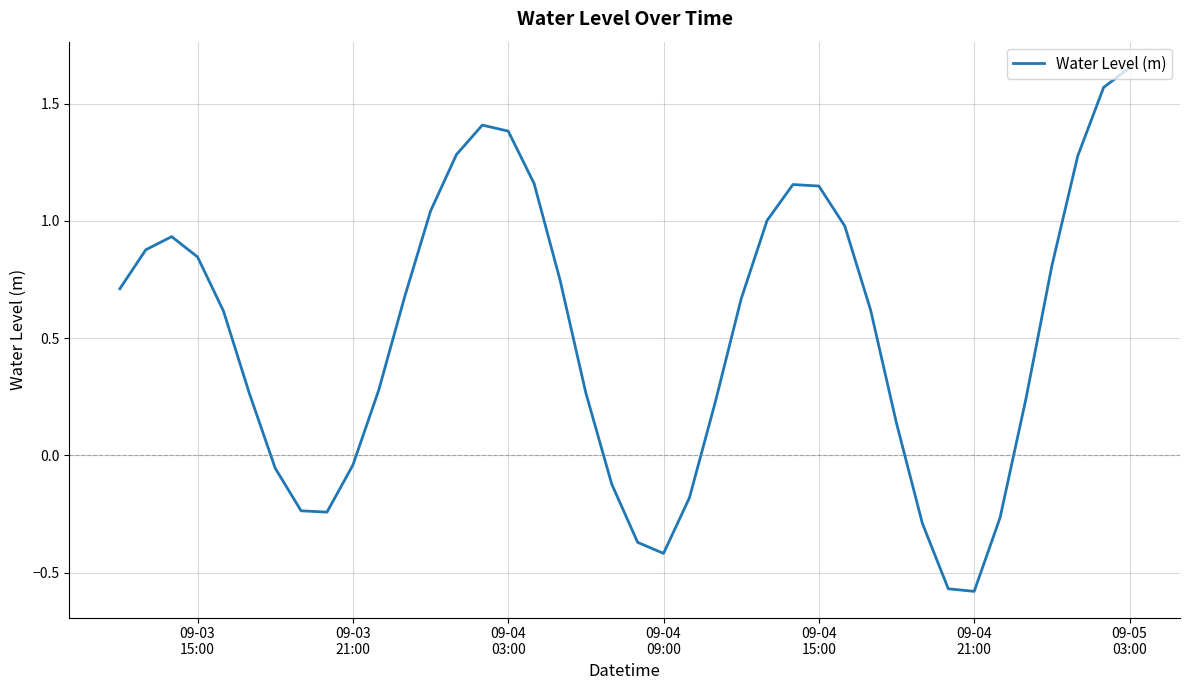

How many interior local peaks (higher than both neighbors) does the data have?

3